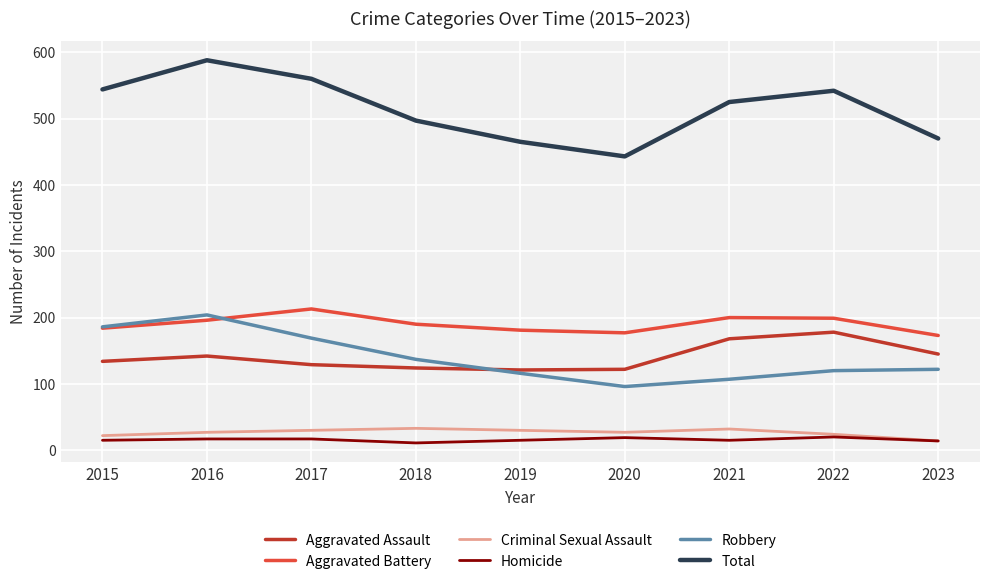

At which category is the sum across all series the highest?

2016